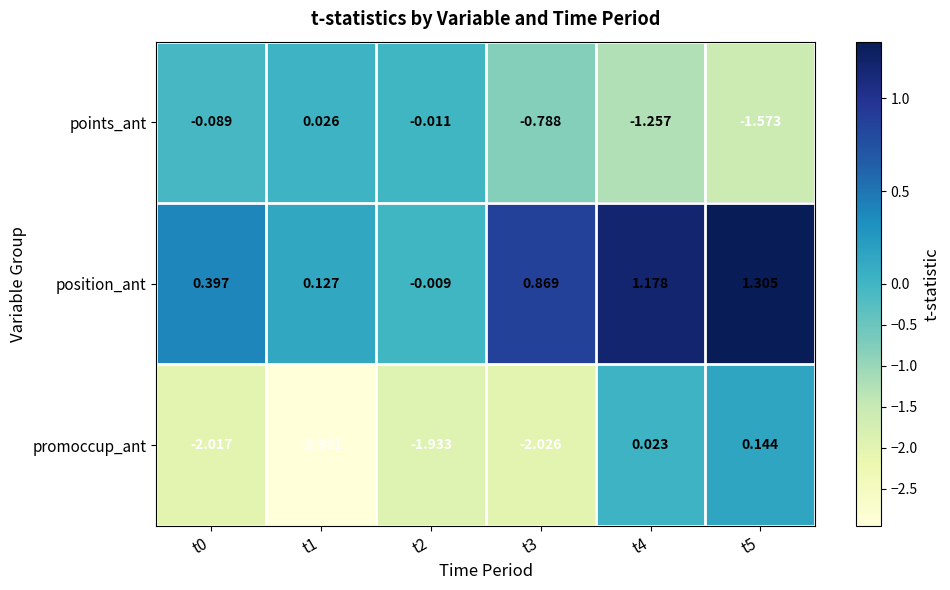

Which series has the largest total across all categories?

position_ant